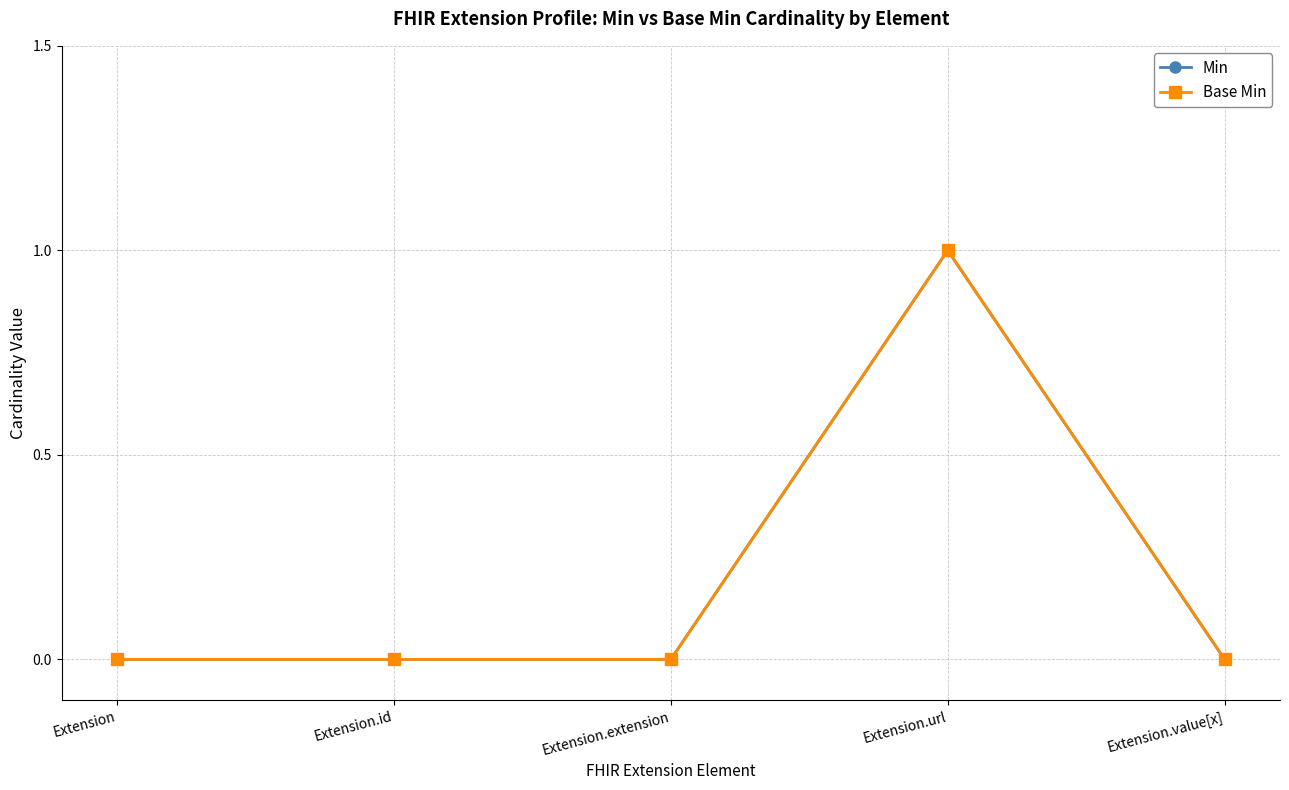

Does the chart have visible grid lines?

Yes